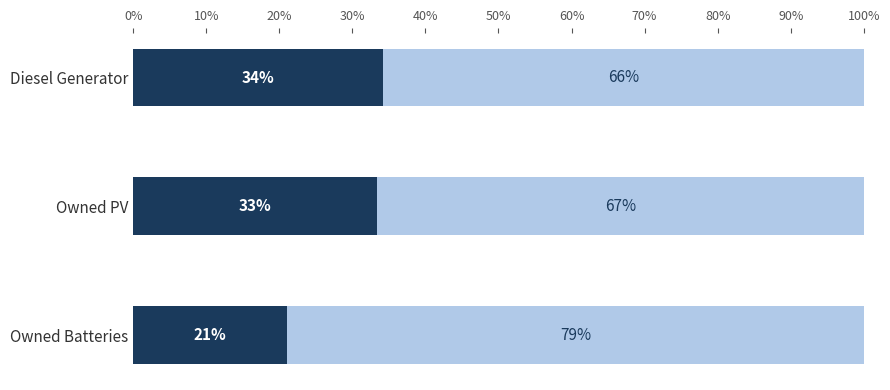

Count the number of categories in the chart.

3